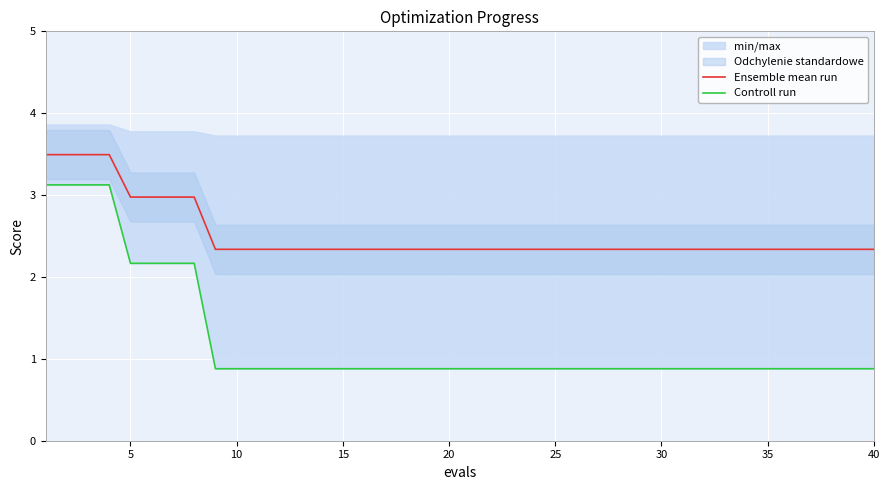

Is the value of Controll run at 21 greater than the value of Ensemble mean run at 31?

No